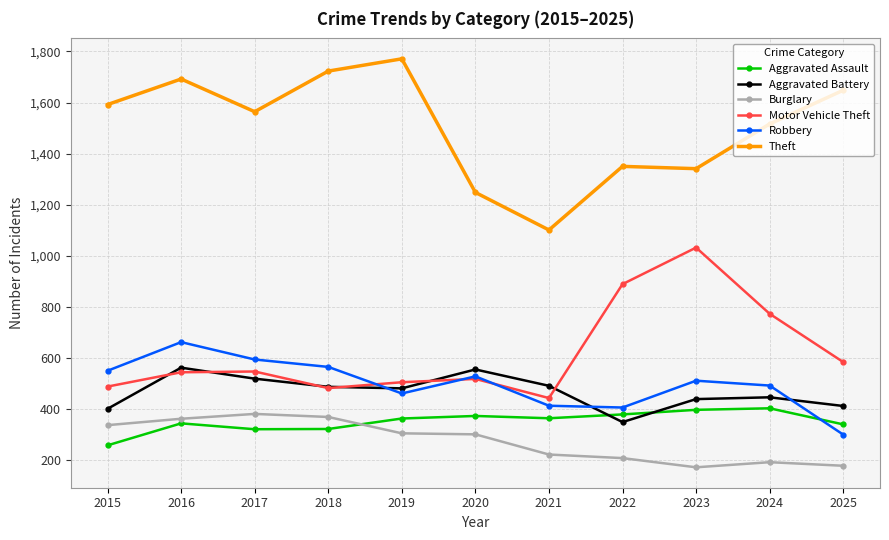

What is the difference between the highest and lowest values at 2021?

879